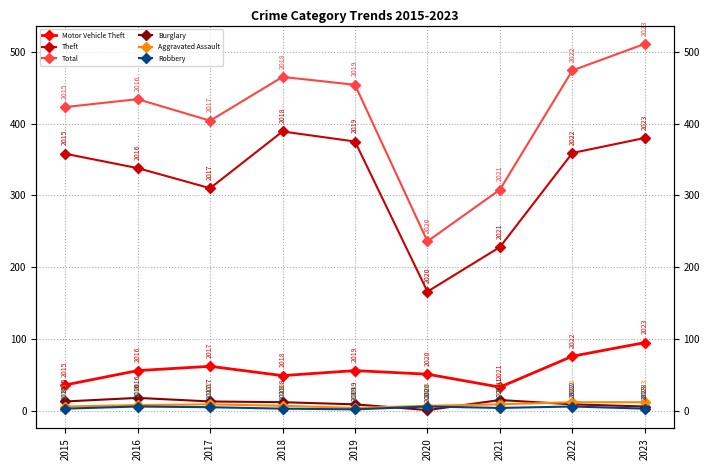

Reading left to right, list all the values displayed in this chart.

Motor Vehicle Theft: 36	56	62	49	56	51	33	76	95
Theft: 358	338	310	389	375	166	228	359	380
Total: 423	434	404	465	454	236	308	474	511
Burglary: 13	18	13	12	9	1	15	9	6
Aggravated Assault: 6	8	9	7	4	7	9	12	12
Robbery: 3	6	5	3	2	6	4	6	3